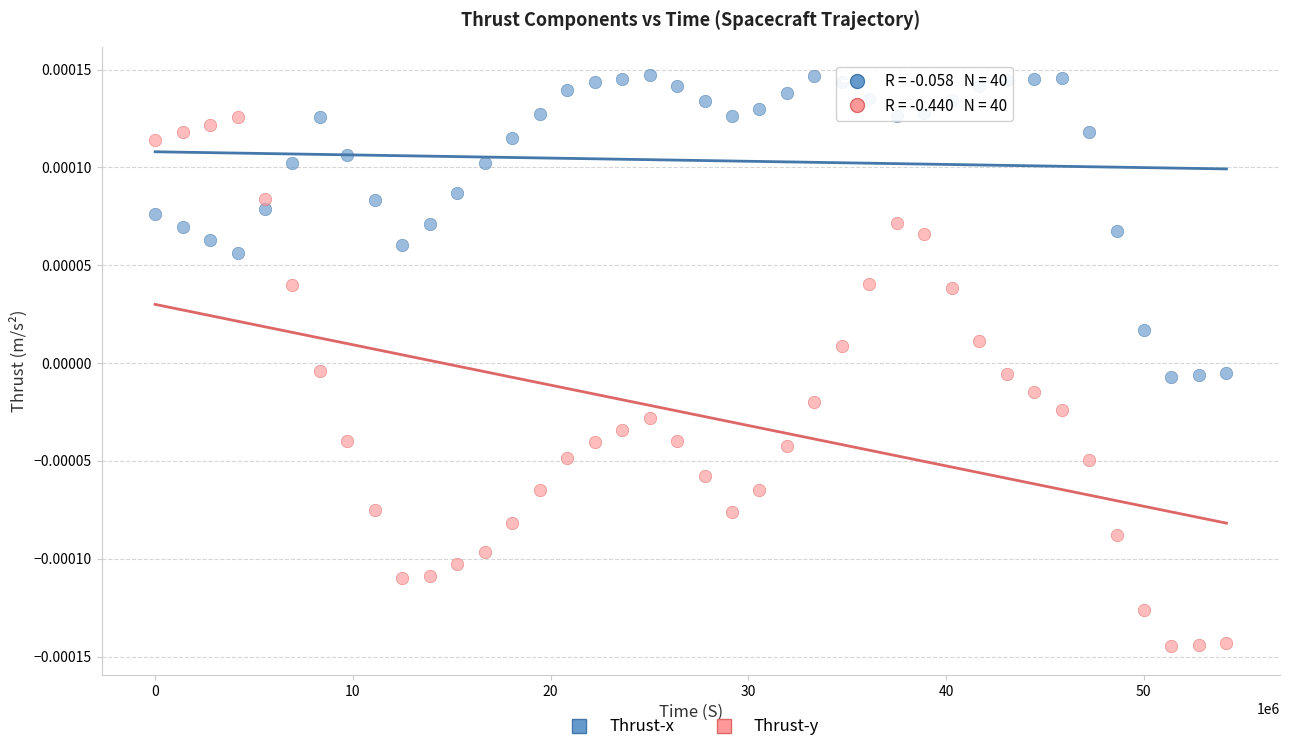

Which series contains the highest Y value?

Thrust-x